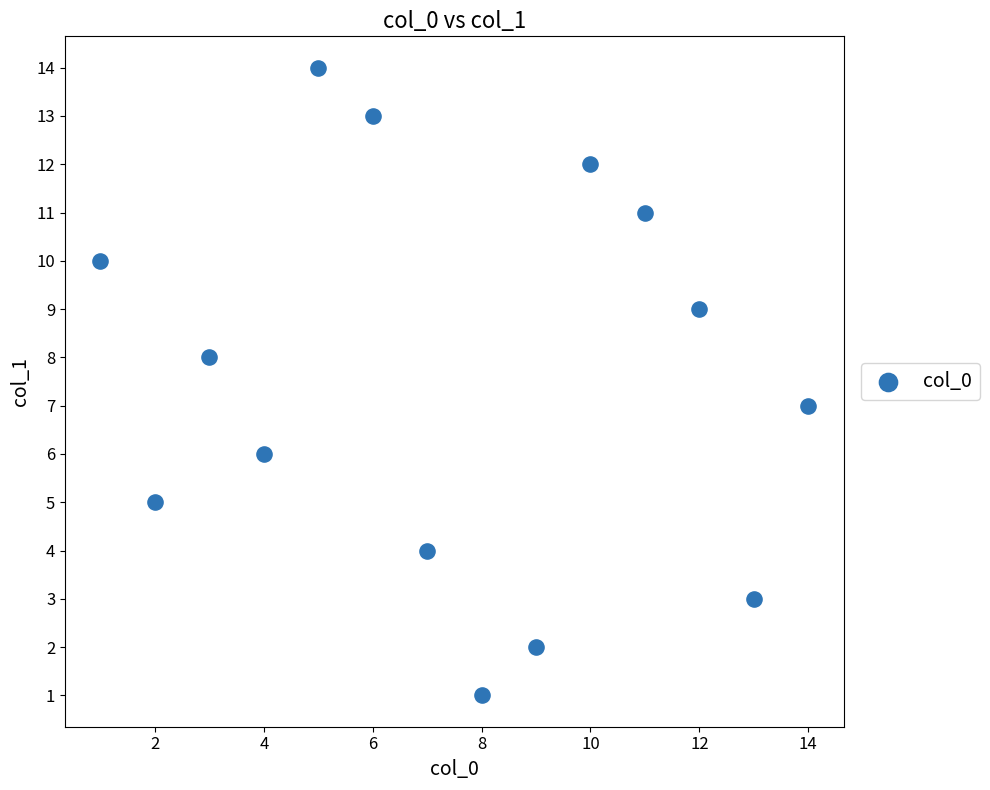

What is the range of Y values (max minus min)?

13